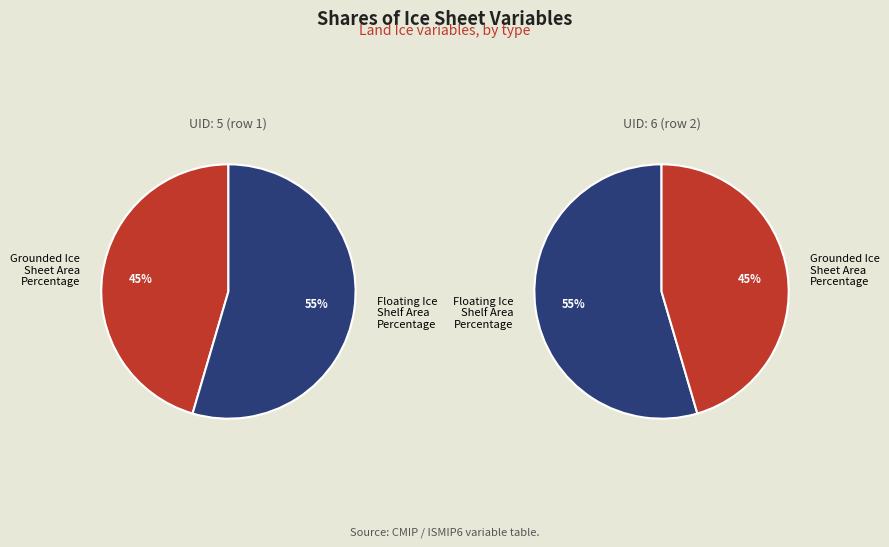

How many slices are in this pie chart?

2